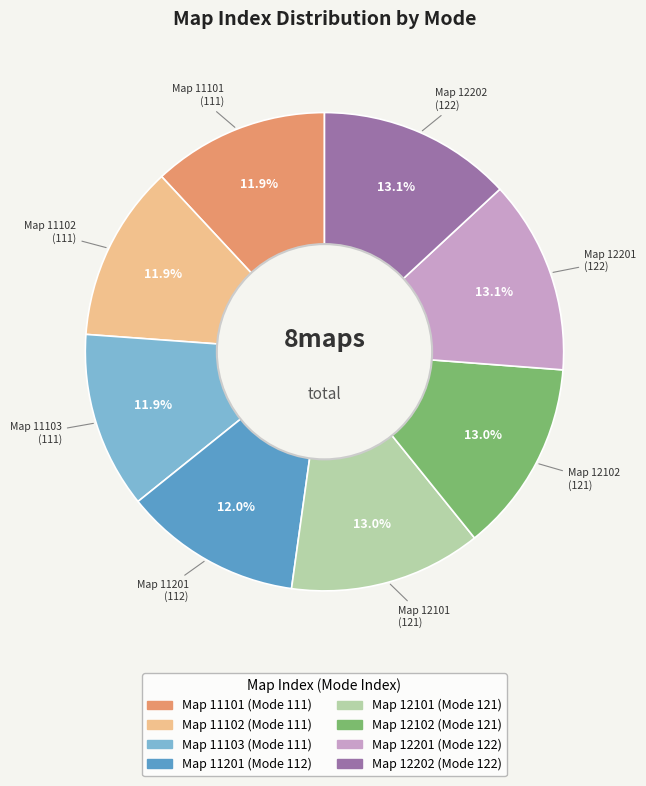

How many slices are in this pie chart?

8